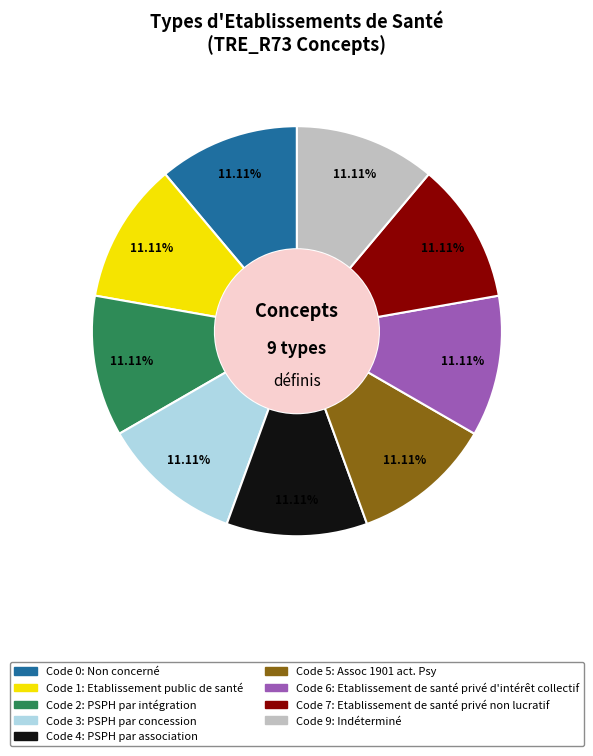

Is there a majority slice in this chart?

No